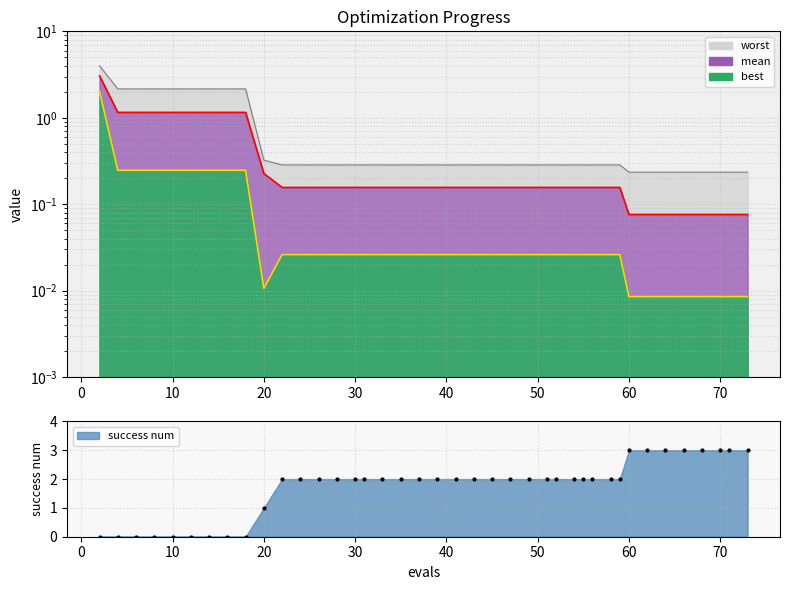

Rank the series by their maximum value, from highest to lowest.

worst, mean, success num, best